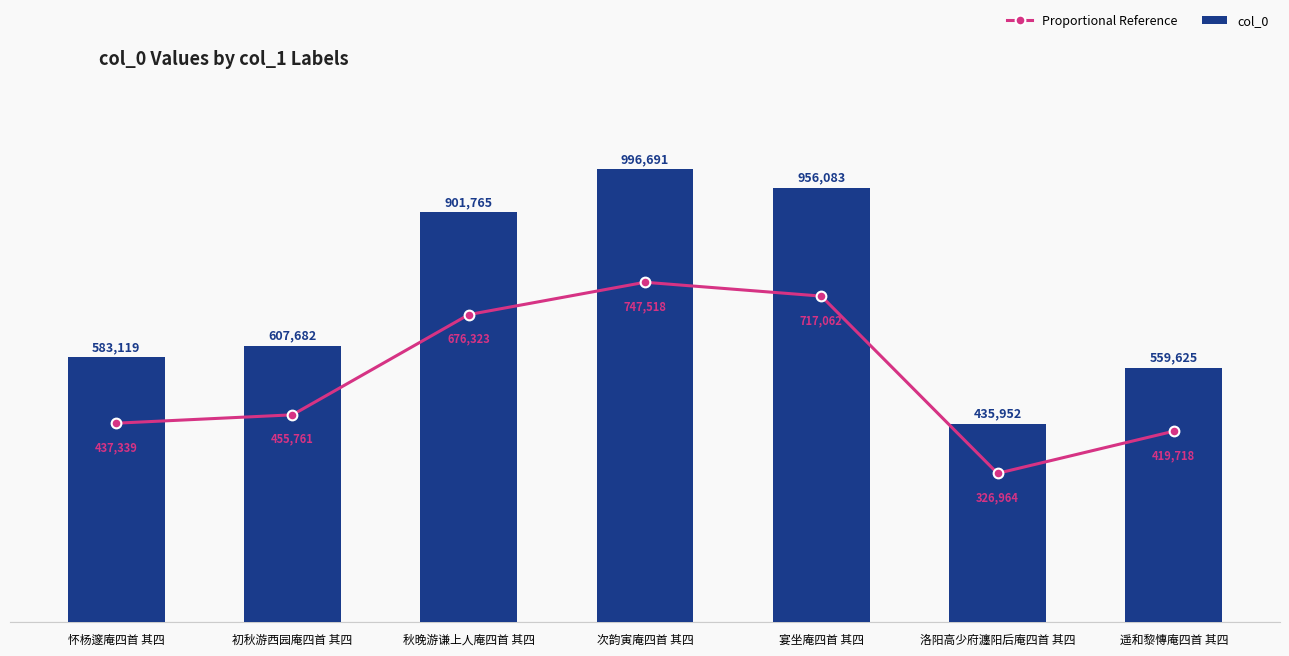

Reading left to right, extract all data points from this chart.

Proportional Reference: 怀杨邃庵四首 其四=437339.2	初秋游西园庵四首 其四=455761.5	秋晚游谦上人庵四首 其四=676323.8	次韵寅庵四首 其四=747518.2	宴坐庵四首 其四=717062.2	洛阳高少府瀍阳后庵四首 其四=326964.0	遥和黎慱庵四首 其四=419718.8
col_0: 怀杨邃庵四首 其四=583119.0	初秋游西园庵四首 其四=607682.0	秋晚游谦上人庵四首 其四=901765.0	次韵寅庵四首 其四=996691.0	宴坐庵四首 其四=956083.0	洛阳高少府瀍阳后庵四首 其四=435952.0	遥和黎慱庵四首 其四=559625.0